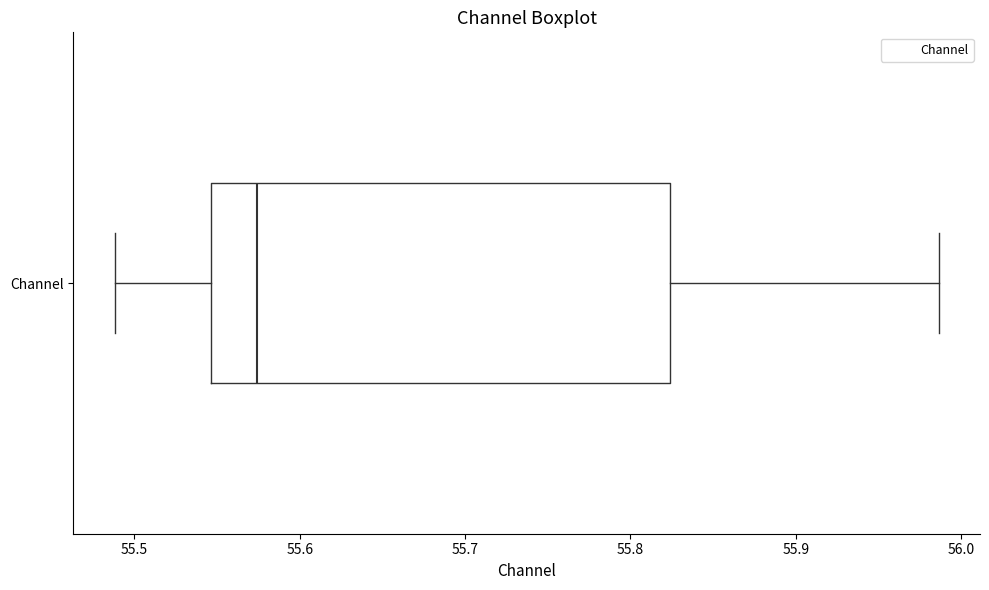

Read this box plot against the x-axis: the position of the median line, the range covered by the box, and the ends of both whiskers. The values are not printed on the chart, so give them approximately, as read against the axis.

median 55.57, box 55.55 to 55.82, whiskers 55.49 to 55.99